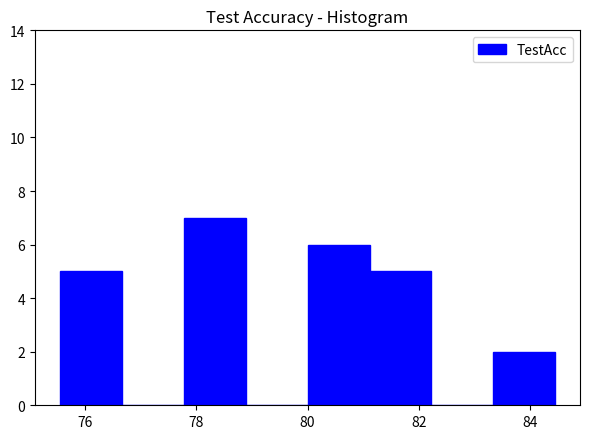

Reading left to right, list every bar in this chart as the range it spans on the x-axis followed by its height. Neither the bar edges nor the heights are printed on the chart, so give them approximately, as read against the axes.

75.6 to 76.6: 5
76.6 to 77.8: 0
77.8 to 78.8: 7
78.8 to 80.0: 0
80.0 to 81.2: 6
81.2 to 82.2: 5
82.2 to 83.4: 0
83.4 to 84.4: 2